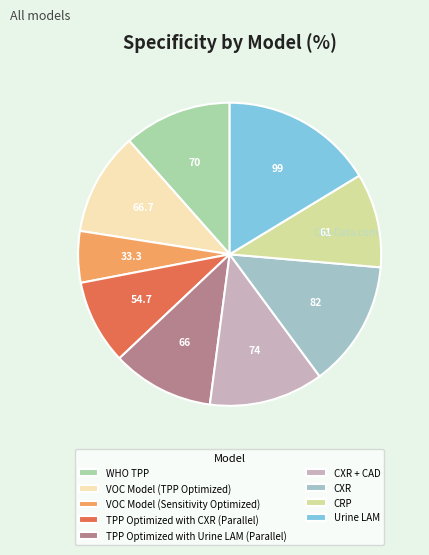

How many segments does this pie chart have?

9